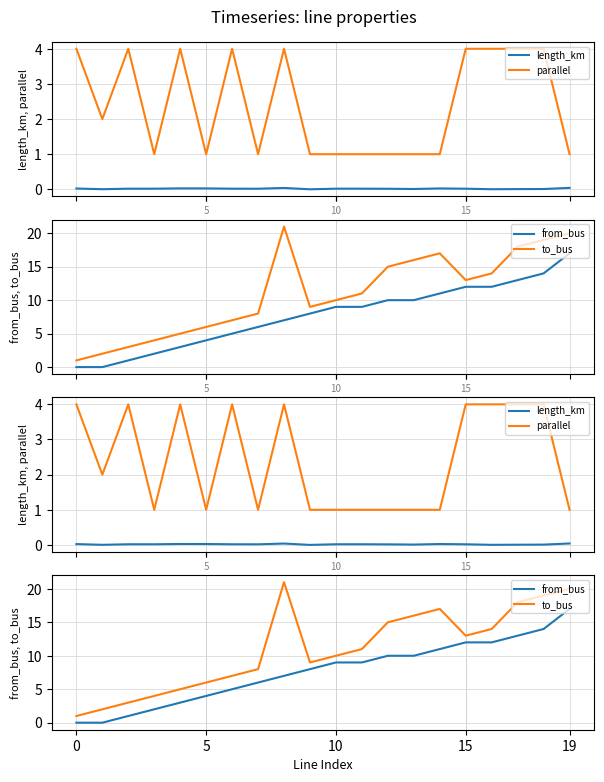

Which series has the widest spread of values?

to_bus